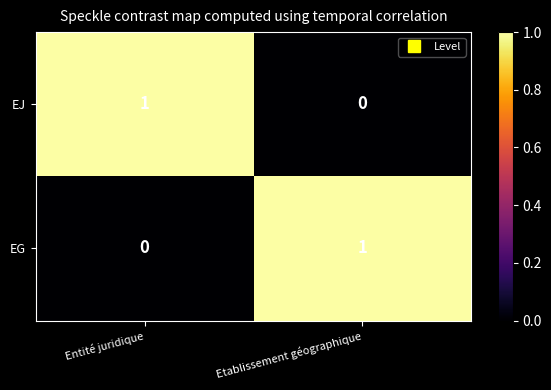

What is the total value across all series at Etablissement géographique?

1